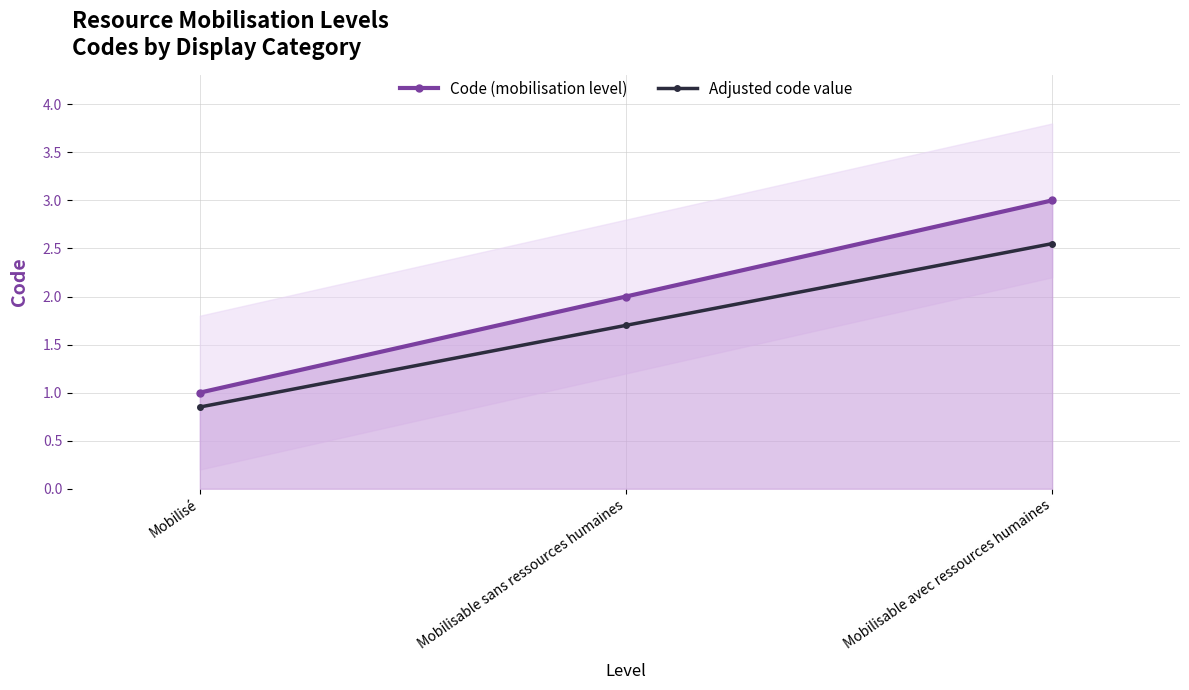

Where does the Code (mobilisation level) series first go above 2?

Mobilisable avec ressources humaines